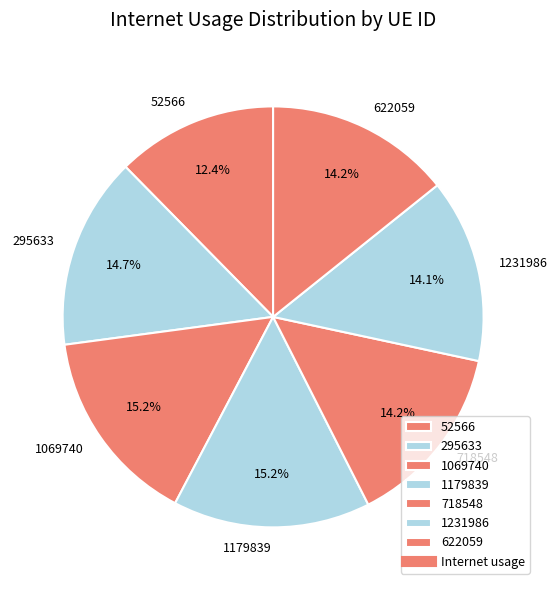

How many slices are in this pie chart?

7